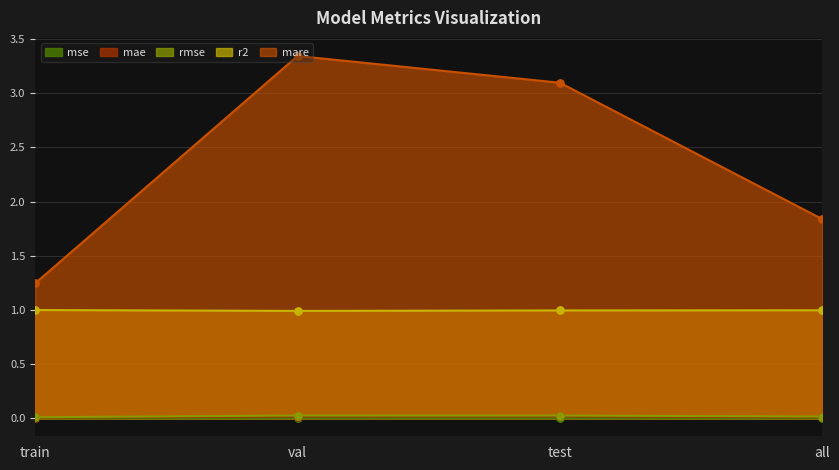

Which series has the largest Y range (max minus min)?

mare